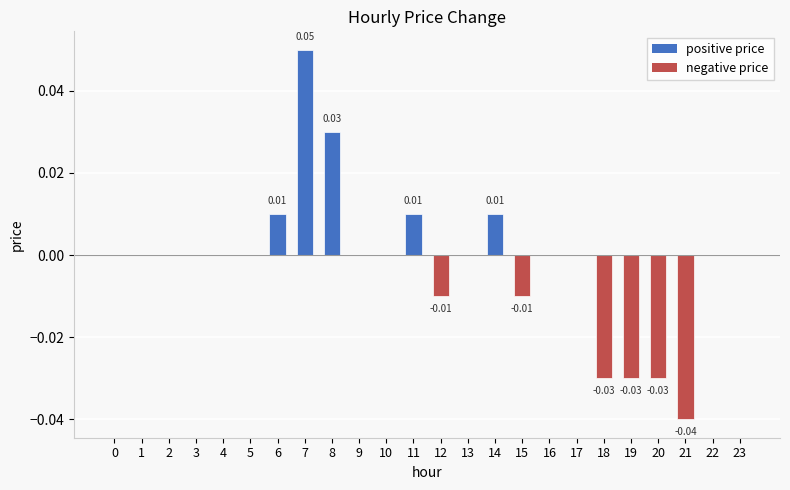

How many categories are shown in the chart?

24